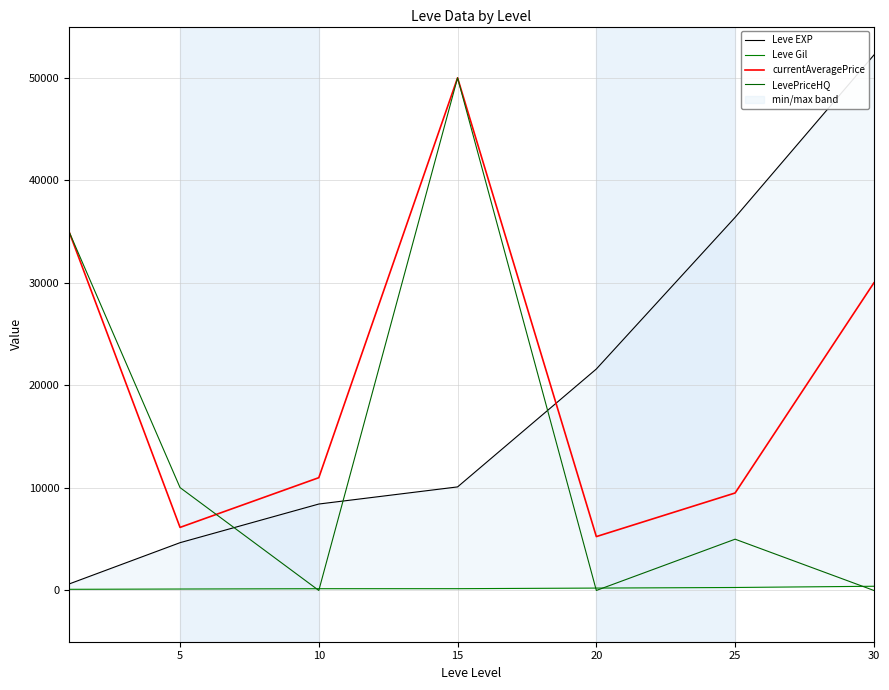

Count the LevePriceHQ values in the range 0 to 35000.

6